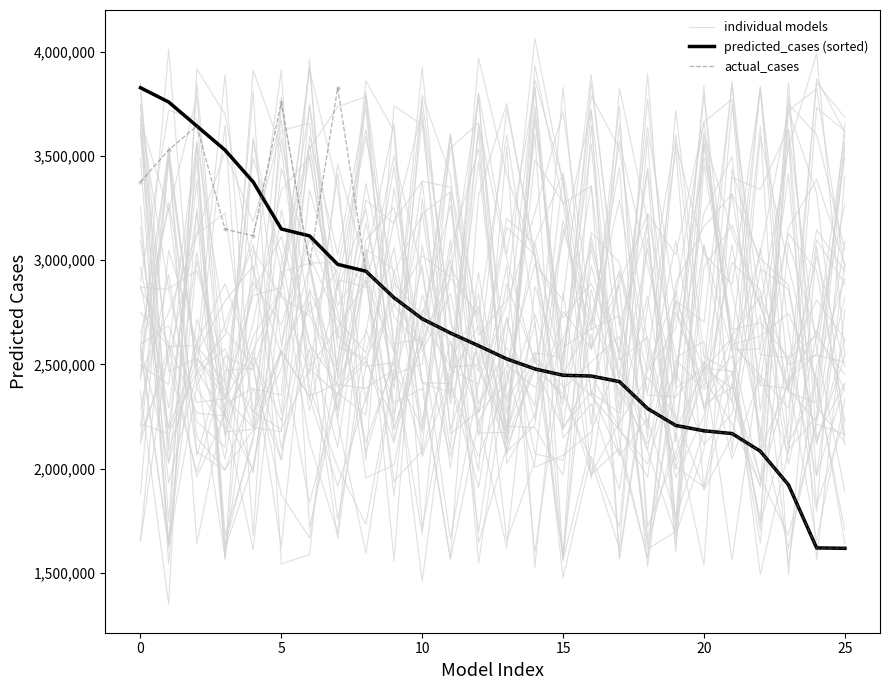

What is the sum of all predicted_cases (sorted) values?

69508307.8